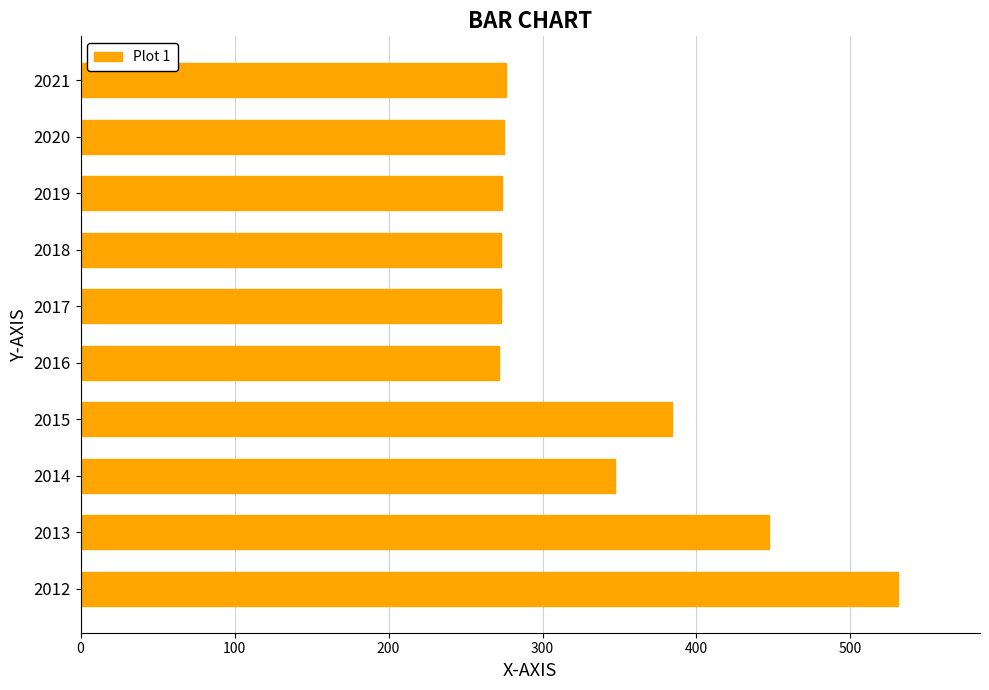

What is the difference between the maximum and second lowest values?

258